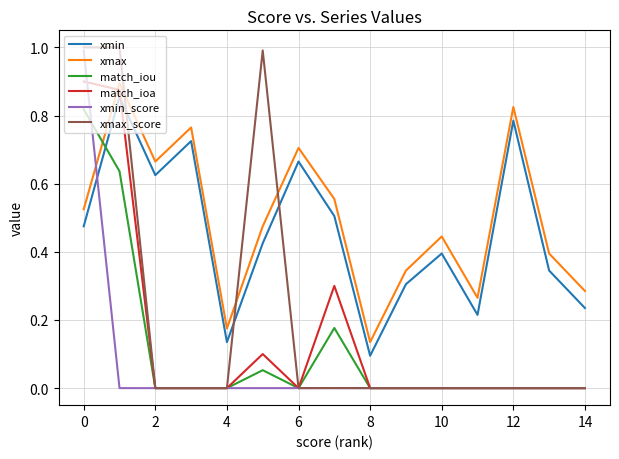

What are all the series names shown in the legend?

xmin, xmax, match_iou, match_ioa, xmin_score, xmax_score